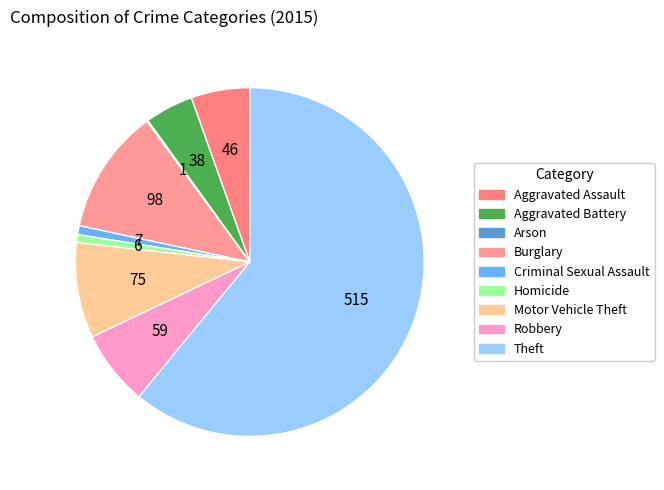

How many segments does this pie chart have?

9